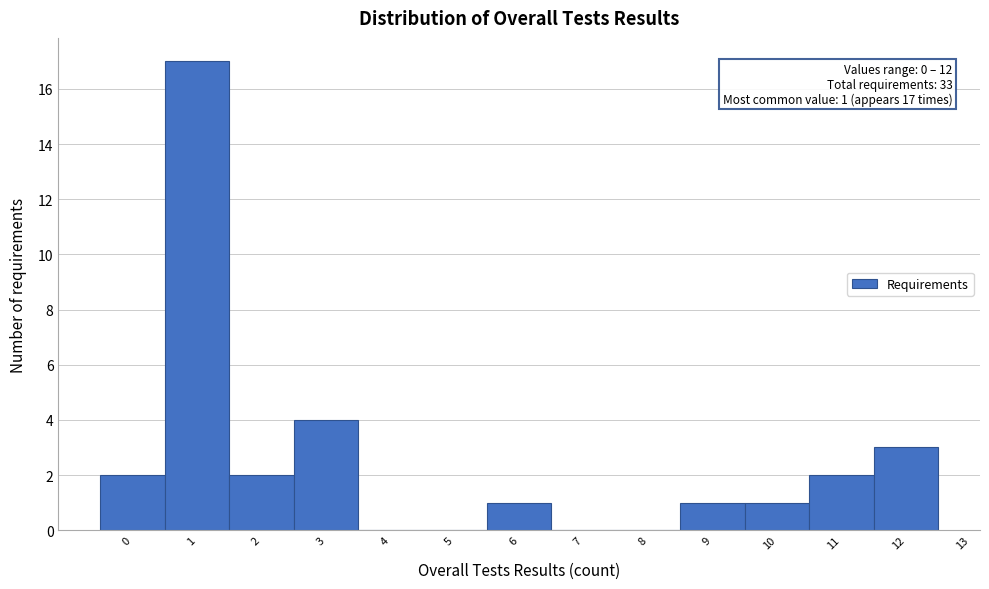

Reading right to left, extract all data points from this chart.

12=3	11=2	10=1	9=1	8=0	7=0	6=1	5=0	4=0	3=4	2=2	1=17	0=2